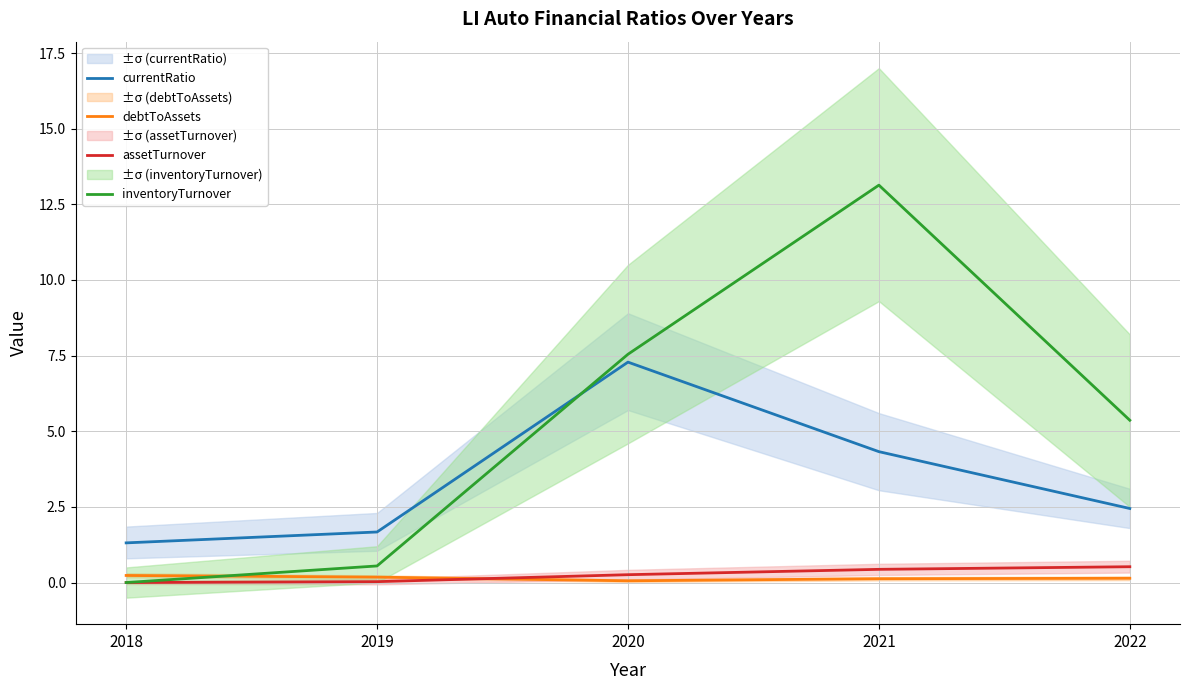

Reading left to right, list all the values displayed in this chart.

currentRatio: 2018=1.3	2019=1.7	2020=7.3	2021=4.3	2022=2.4
debtToAssets: 2018=0.2	2019=0.2	2020=0.1	2021=0.1	2022=0.1
assetTurnover: 2018=0.0	2019=0.0	2020=0.3	2021=0.4	2022=0.5
inventoryTurnover: 2018=0.0	2019=0.5	2020=7.5	2021=13.1	2022=5.4